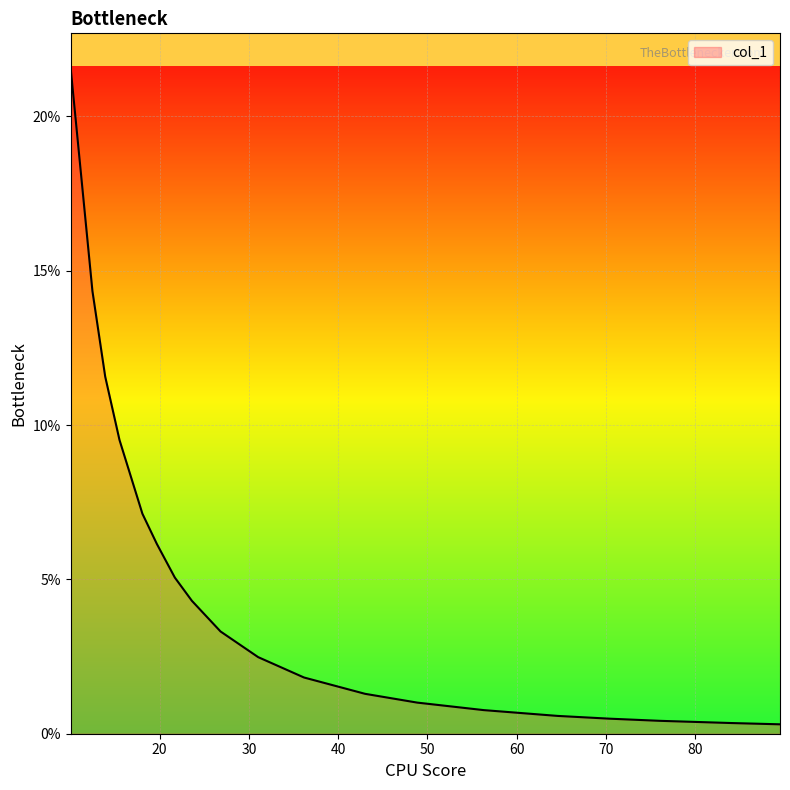

Is this an area chart (filled region under the line)?

Yes